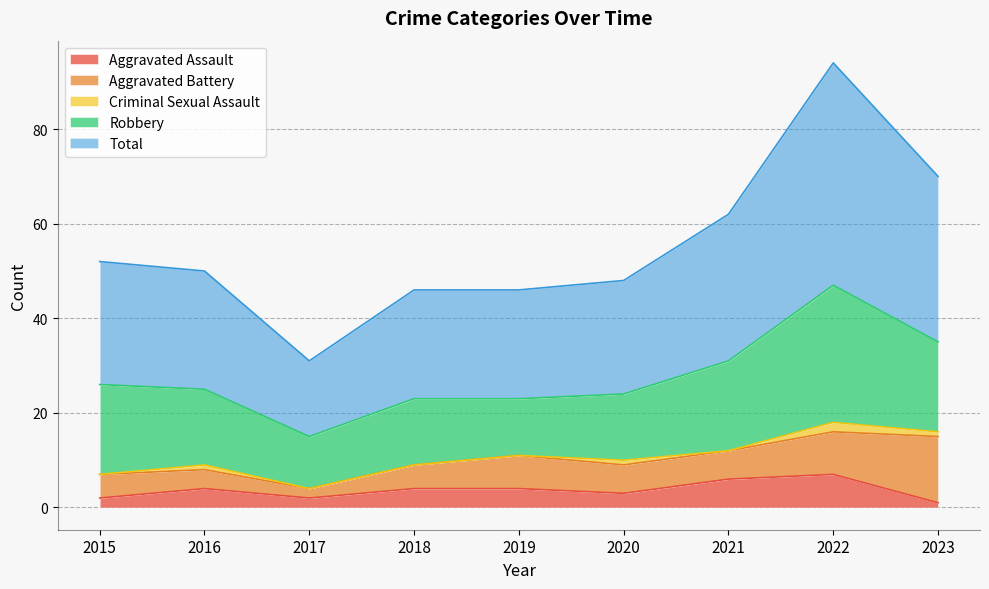

How many data points in Total are above 25?

4